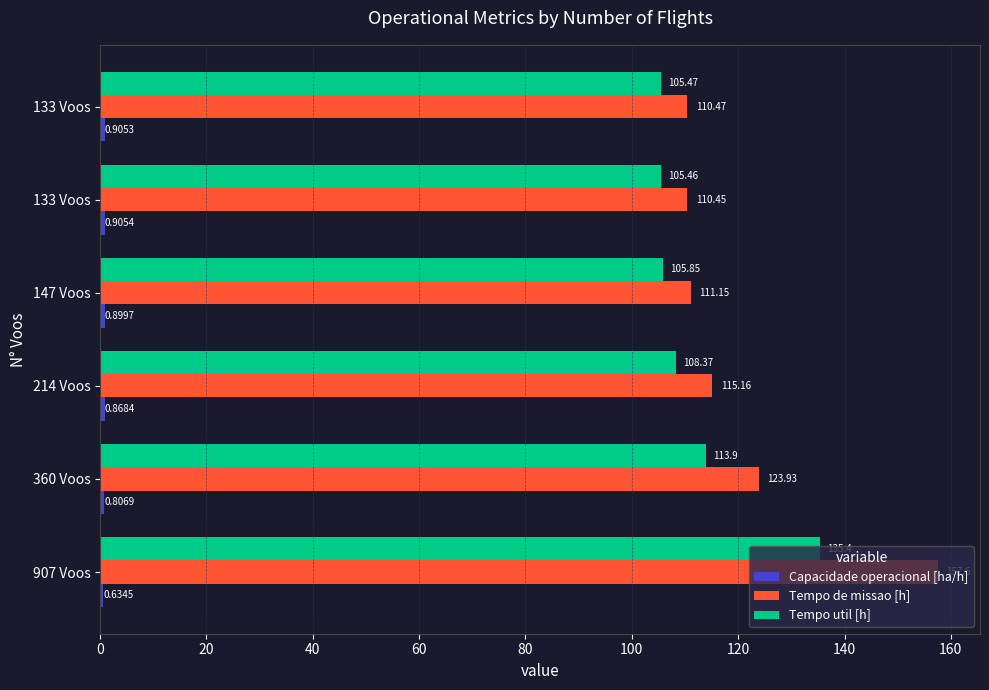

How many data points does each series have?

6